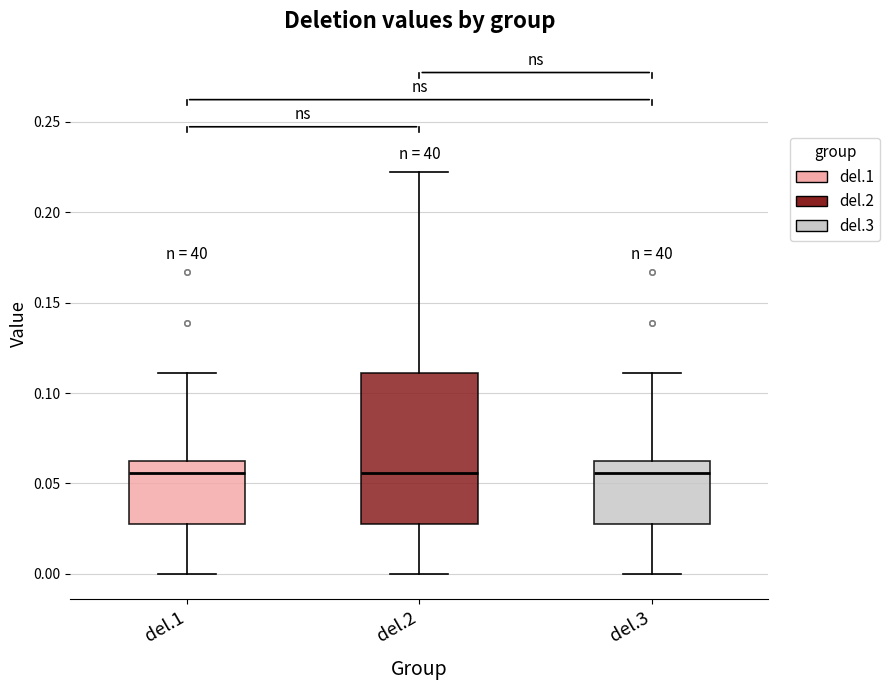

Reading left to right, transcribe this box plot: for each box, give where its median line is, the range the box spans, and where its two whiskers end, as read against the y-axis. The values are not printed on the chart, so give them approximately, as read against the axis.

del.1: median 0.055, box 0.030 to 0.065, whiskers 0.000 to 0.110
del.2: median 0.055, box 0.030 to 0.110, whiskers 0.000 to 0.220
del.3: median 0.055, box 0.030 to 0.065, whiskers 0.000 to 0.110